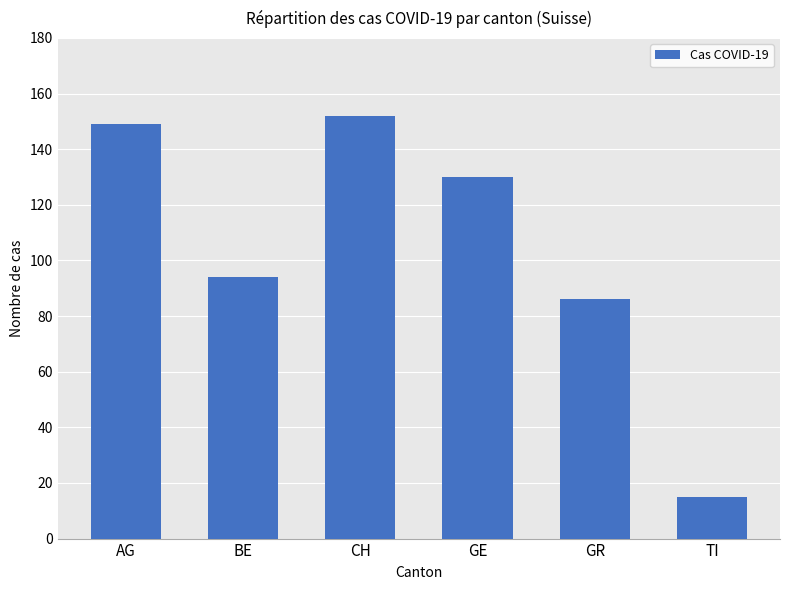

Between CH and TI, which is larger?

CH